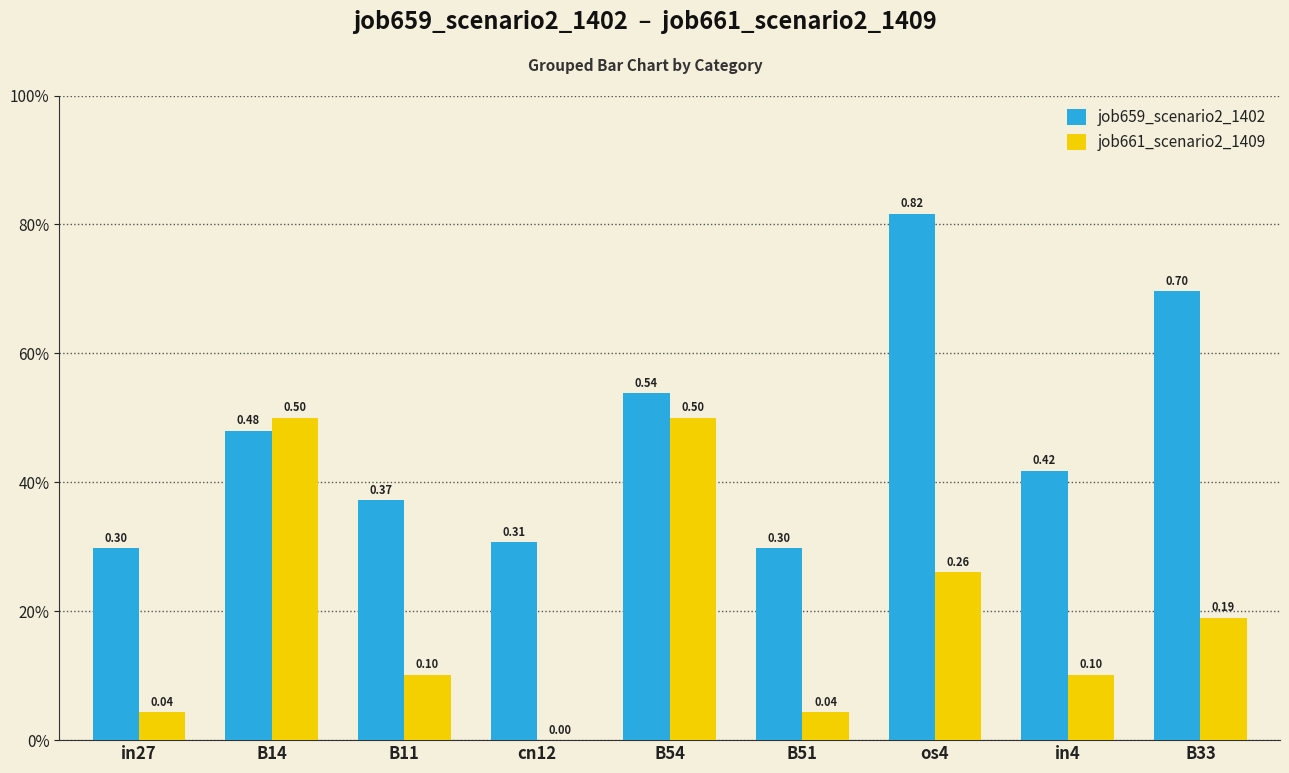

Are the bars horizontal?

No